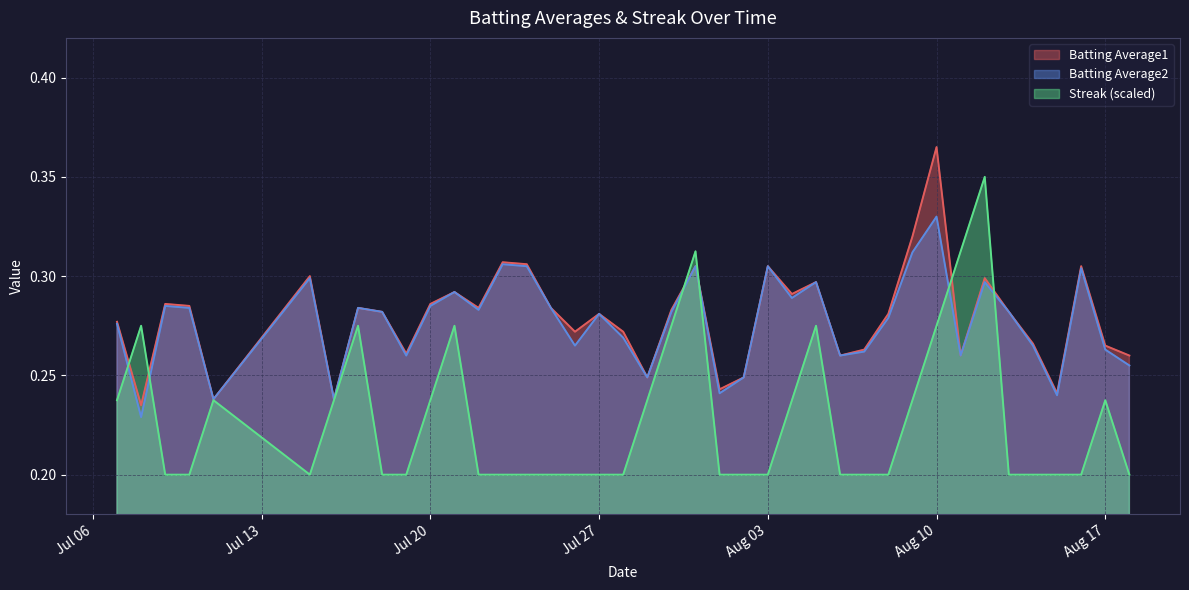

Which label corresponds to the largest value in the chart?

Aug 10